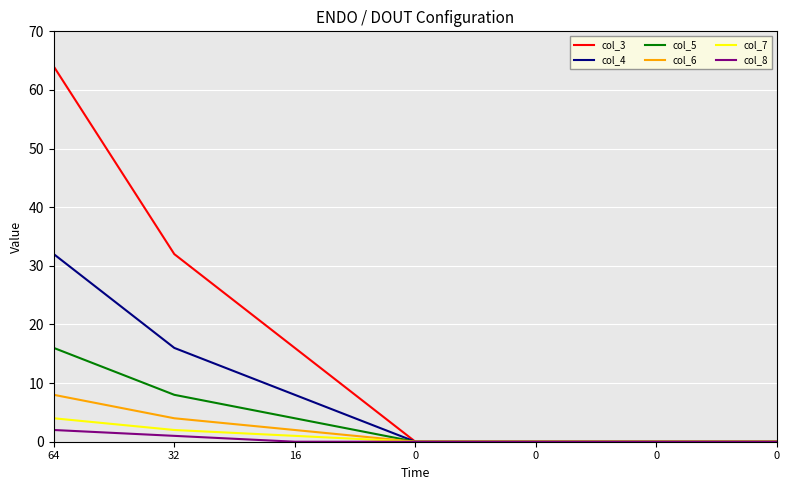

At which label is col_5 closest to 8?

32